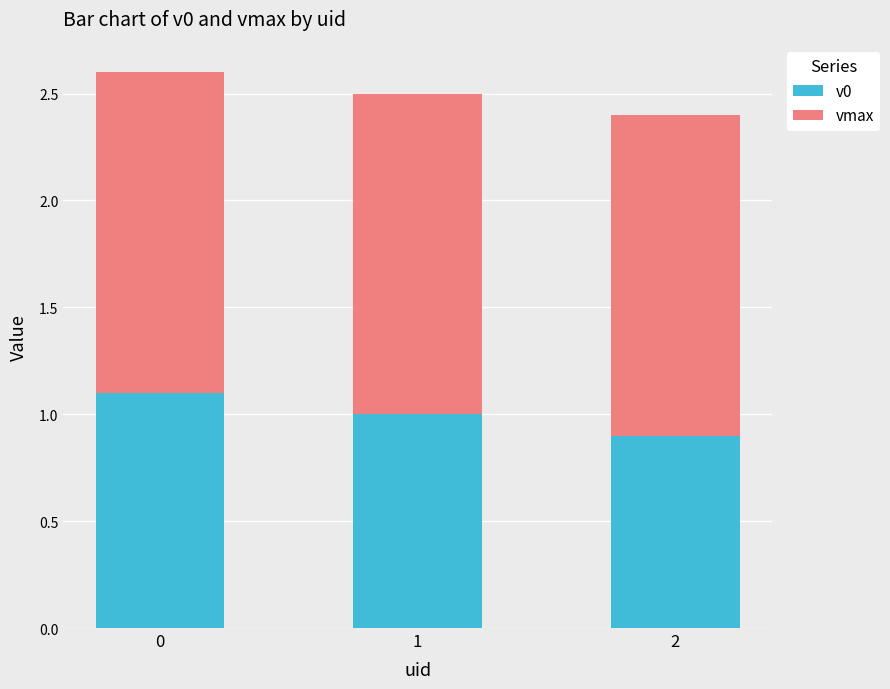

What is the total value across all series at 0?

2.6